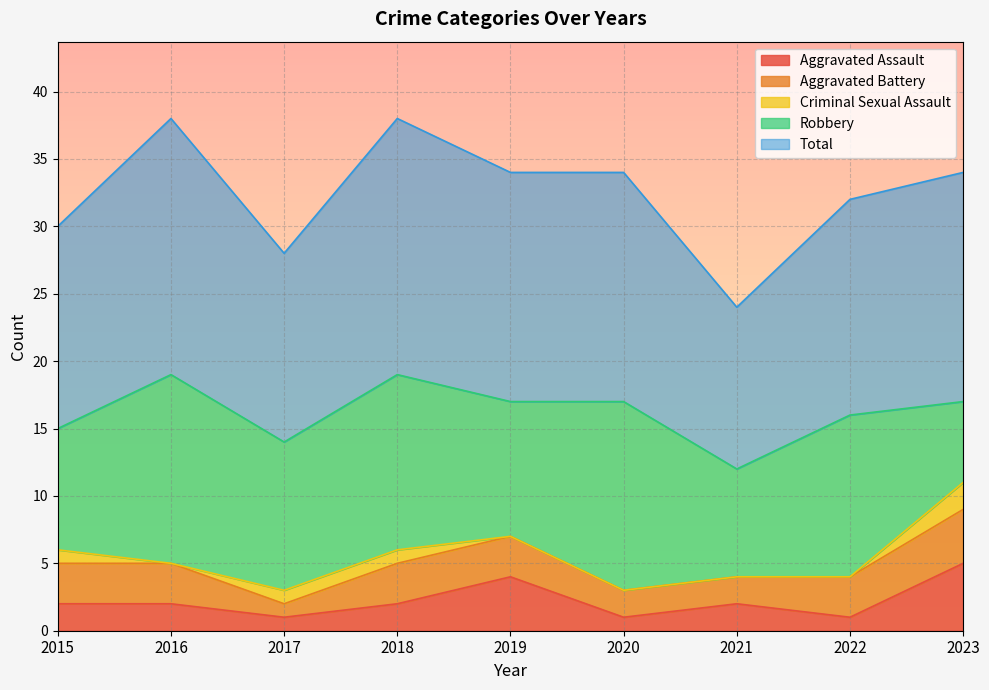

How many interior local peaks does the Robbery series have?

4